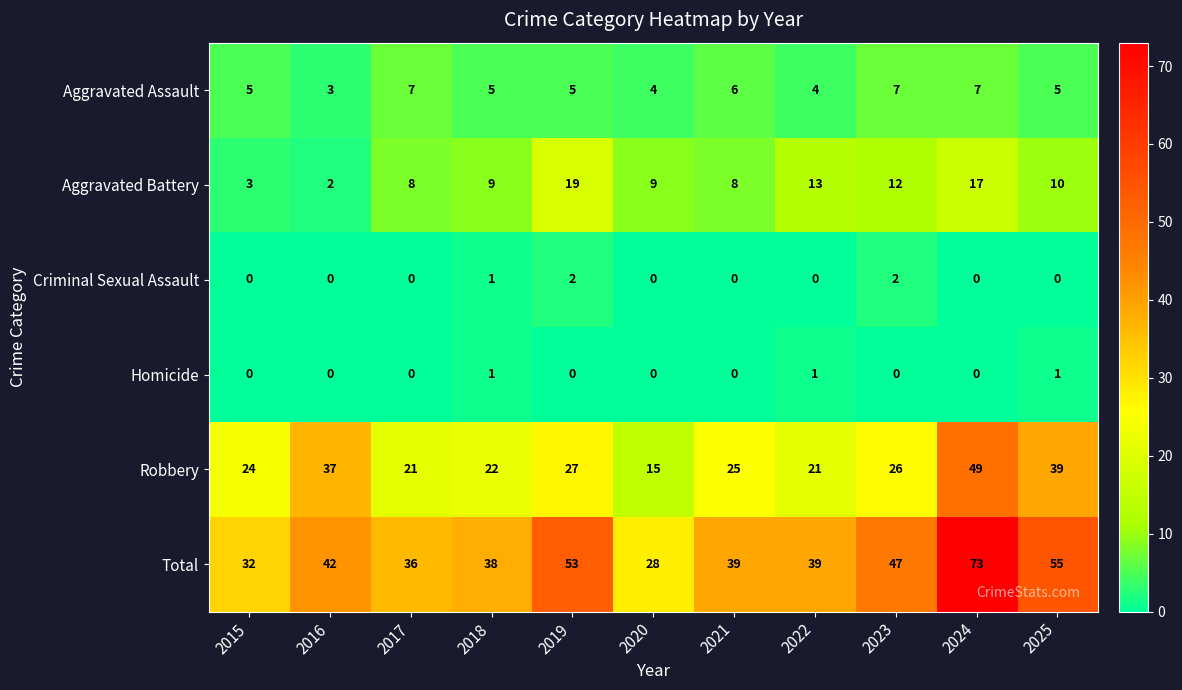

List the series in order of their peak value, lowest first.

Homicide, Criminal Sexual Assault, Aggravated Assault, Aggravated Battery, Robbery, Total